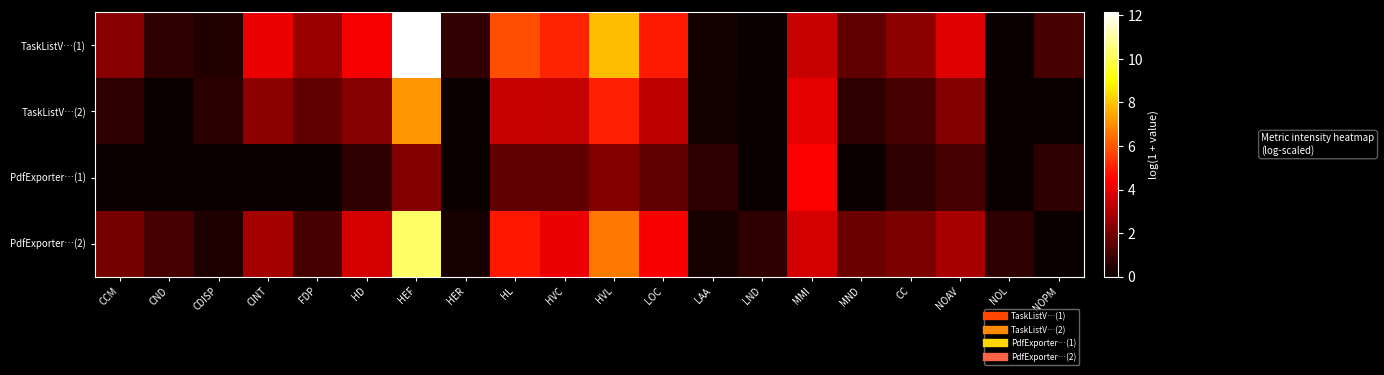

What is the difference between the highest and lowest values at LND?

0.7